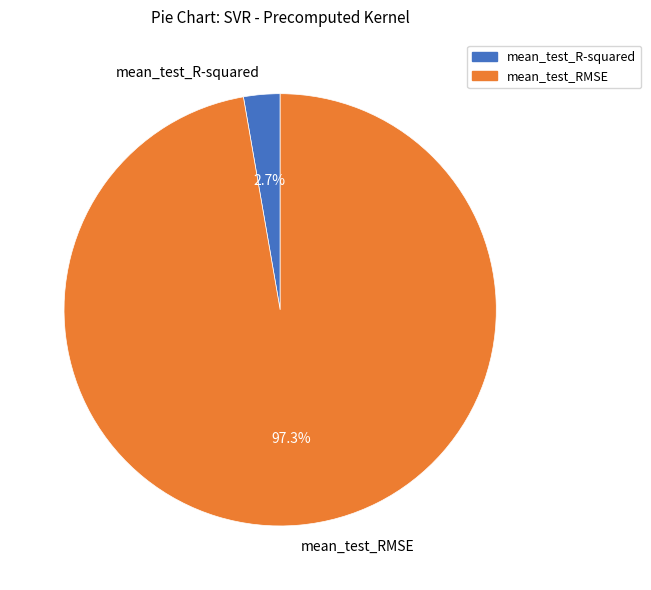

How many segments does this pie chart have?

2